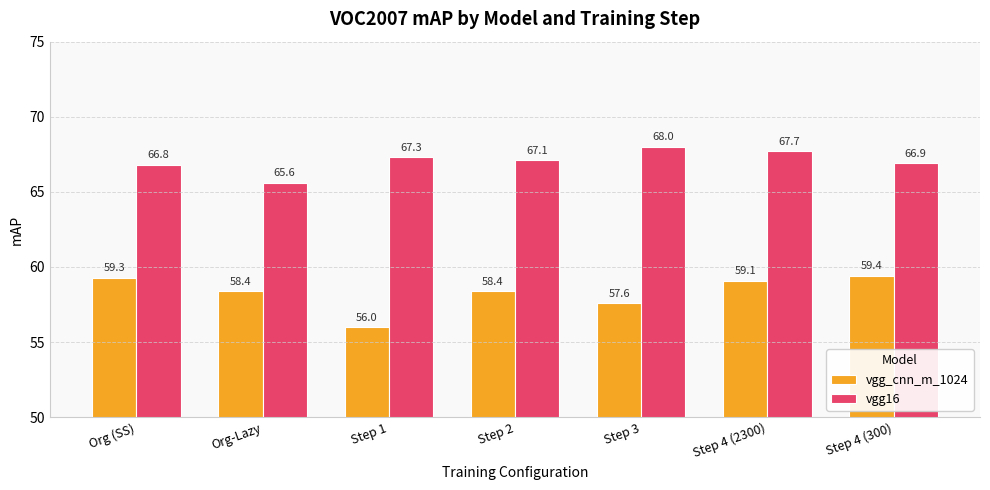

Are the bars horizontal?

No